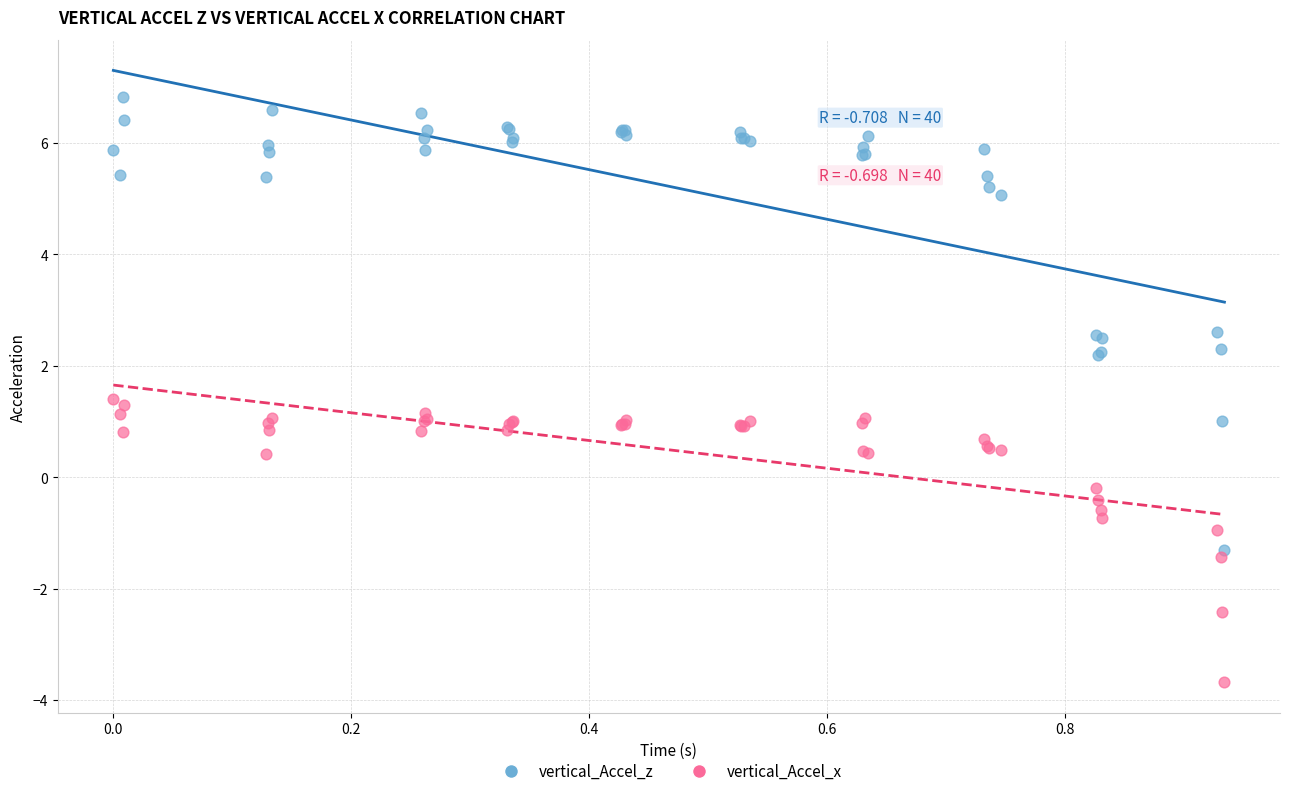

What are all the series names shown in the legend?

vertical_Accel_z, vertical_Accel_x